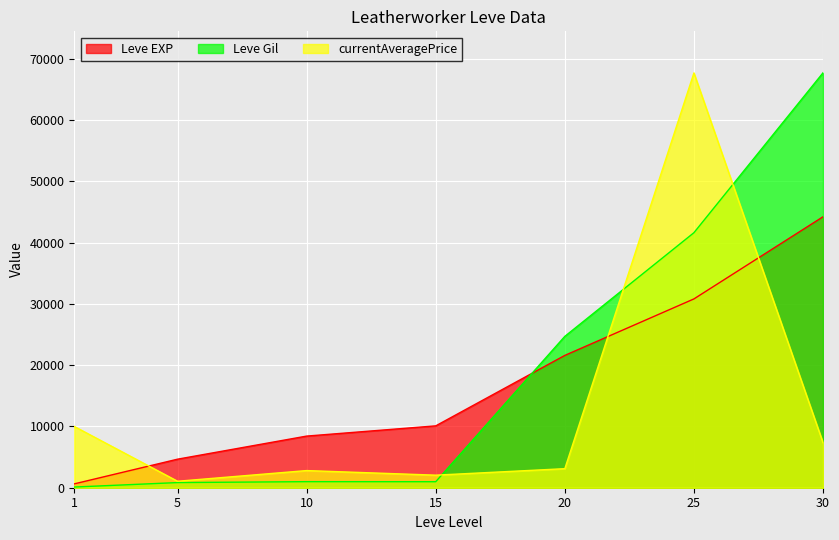

Reading left to right, what are all the values shown in this chart?

Leve EXP: 630	4660	8430	10100	21600	30820	44230
Leve Gil: 112	840	990	980	24710	41630	67730
currentAveragePrice: 10000	1057	2800	2050	3111	67715	7361